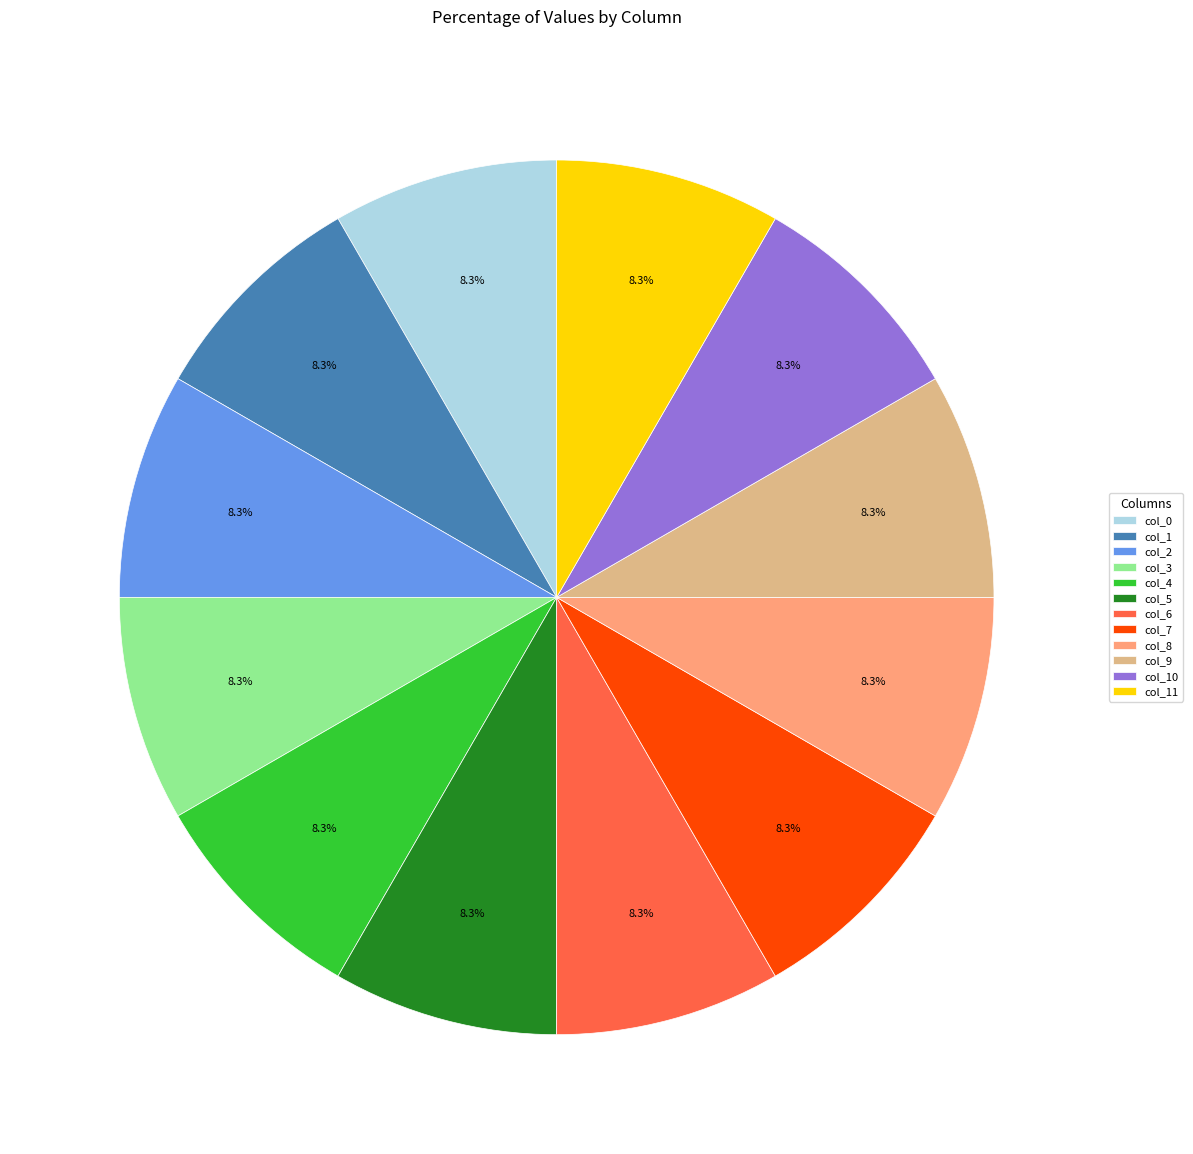

Is col_0 the majority of the pie?

No